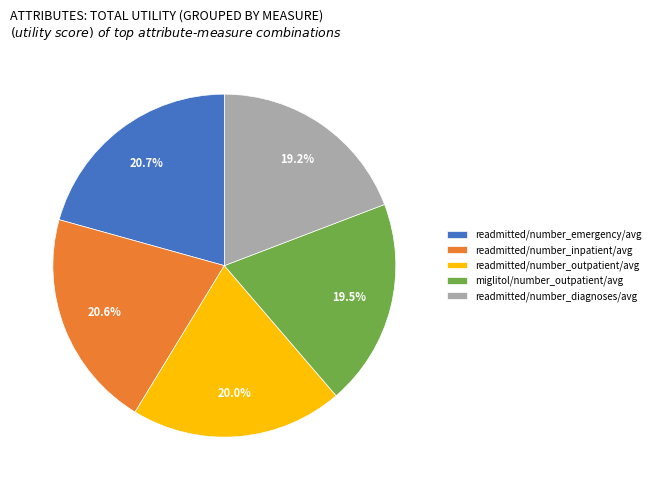

Is readmitted/number_diagnoses/avg the majority of the pie?

No